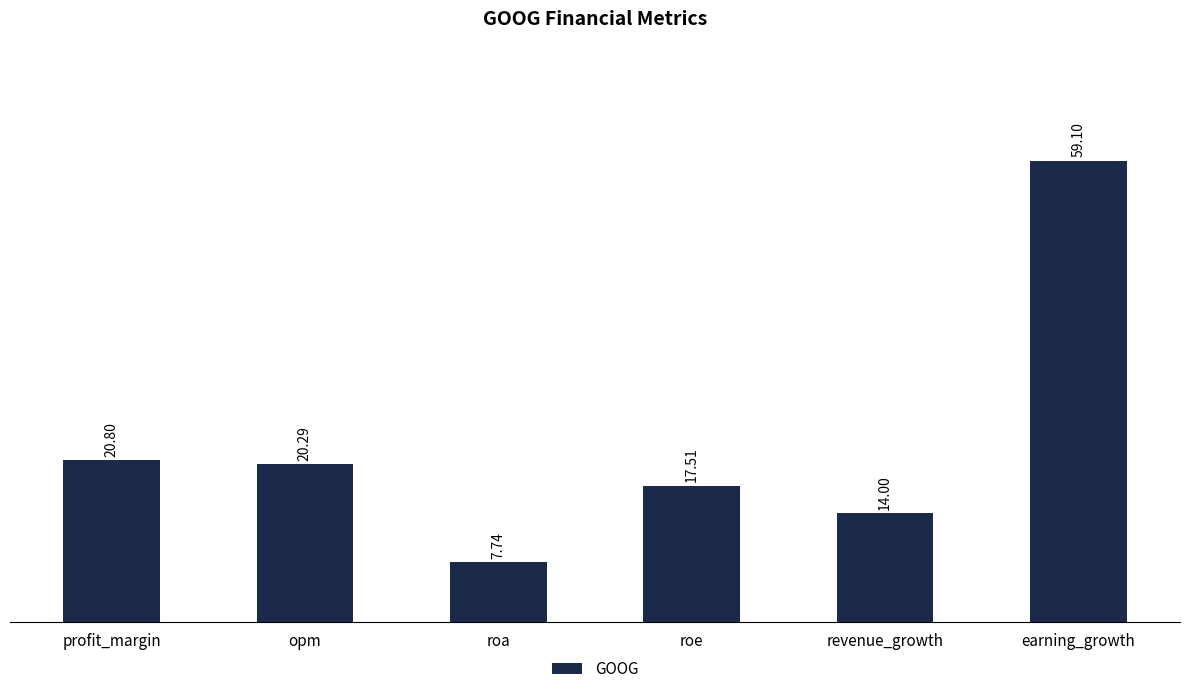

What is the label of the 4th bar from the right?

roa